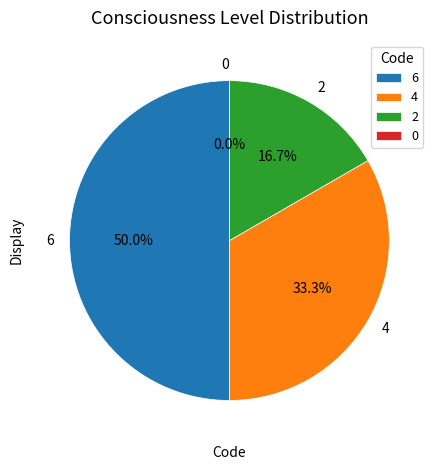

The 0 slice represents 0% of the pie. True or false?

True